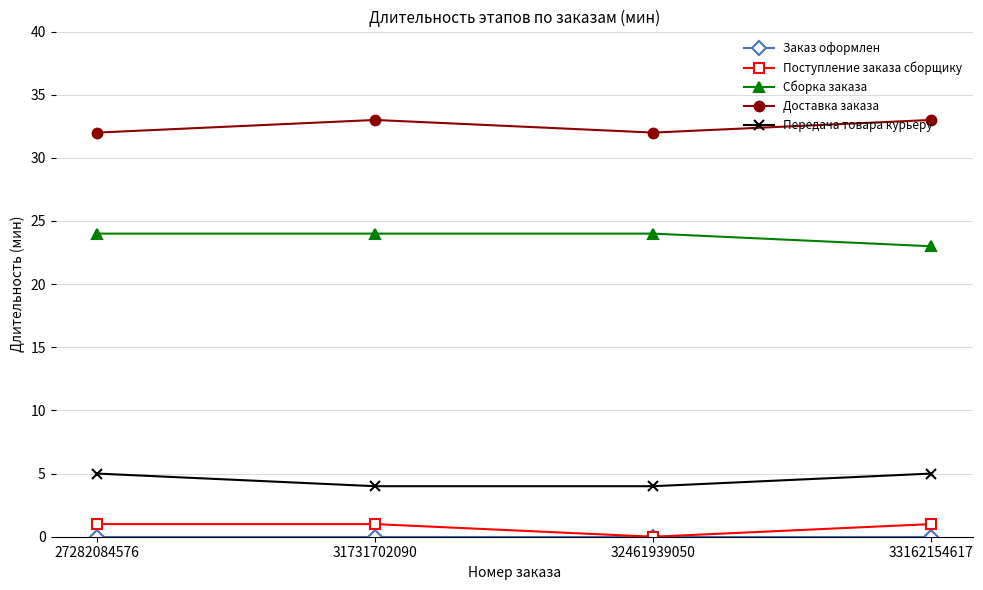

Which series has the largest total across all categories?

Доставка заказа